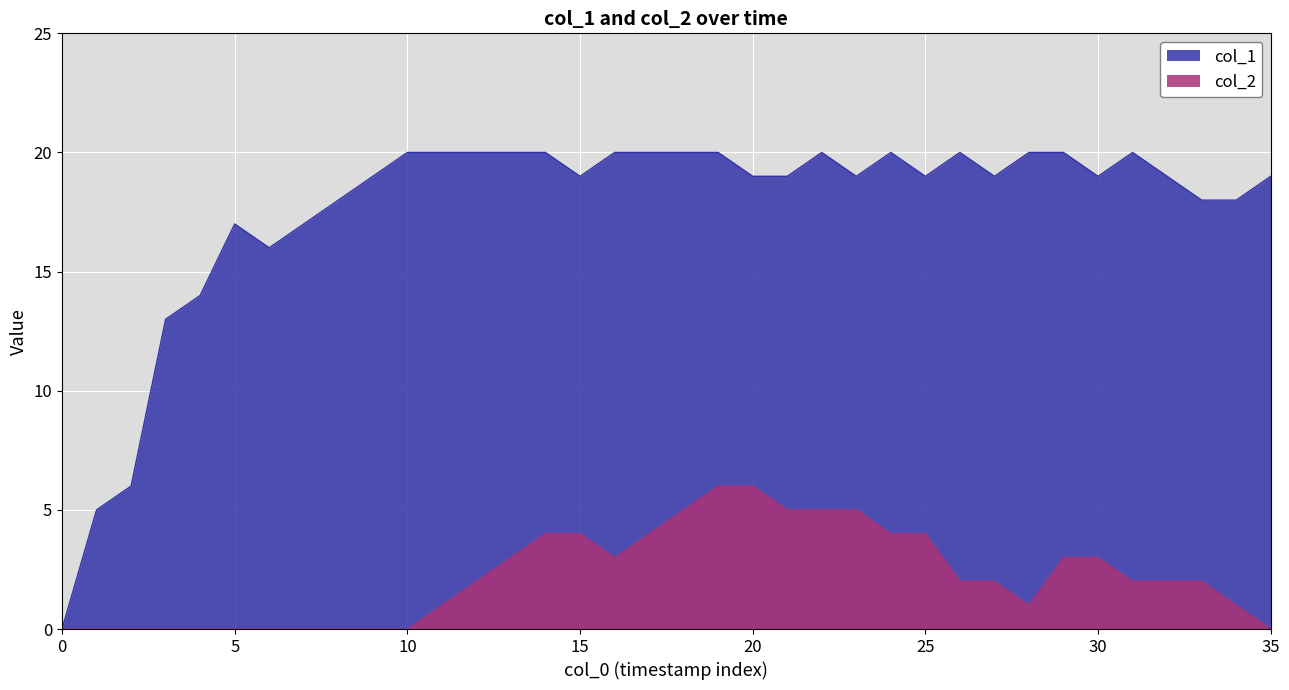

How many values in the col_1 series exceed 19?

15